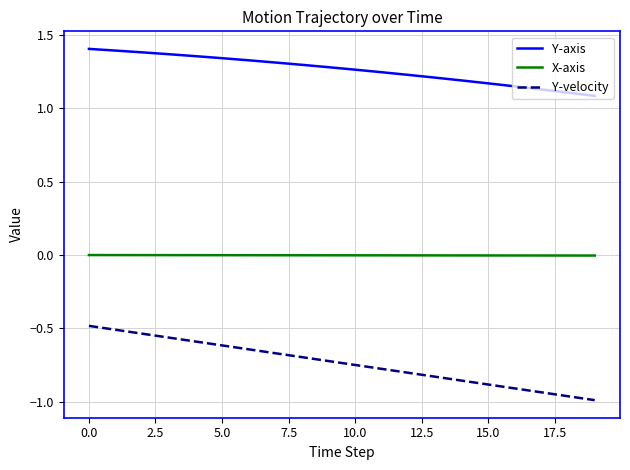

Which series has the largest total across all categories?

Y-axis